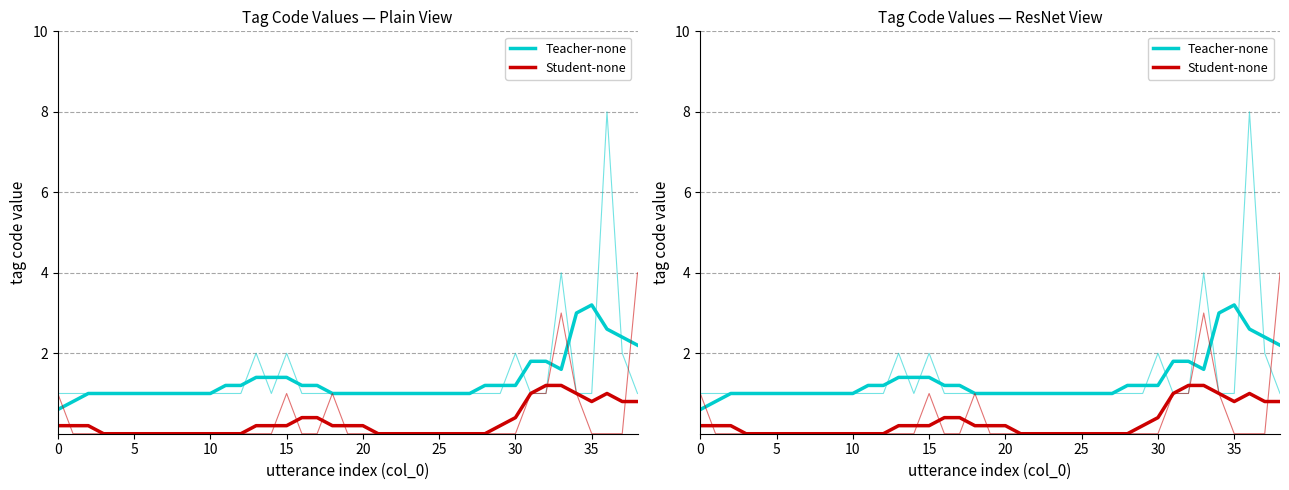

What is the label of the 3rd point from the right?

36